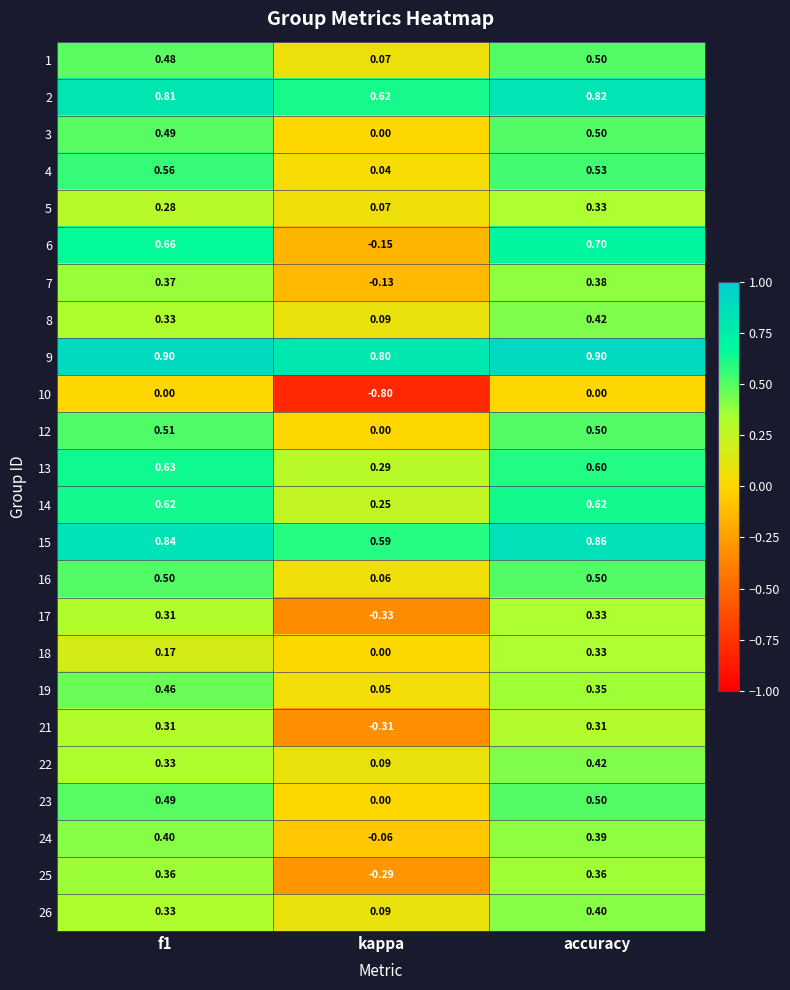

What is the total value across all series at accuracy?

11.6